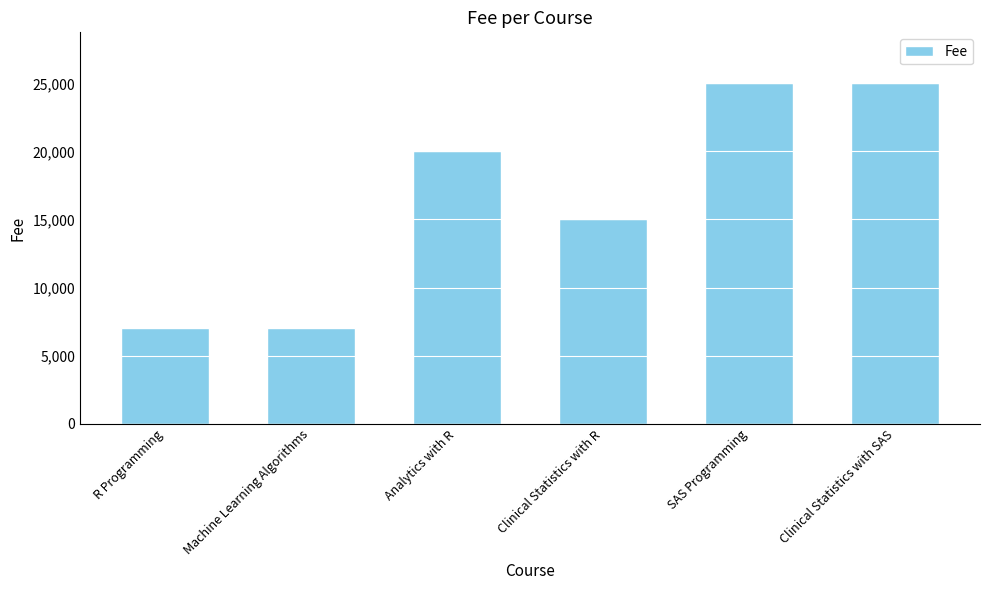

True or false: the data shows 40248 at SAS Programming.

False